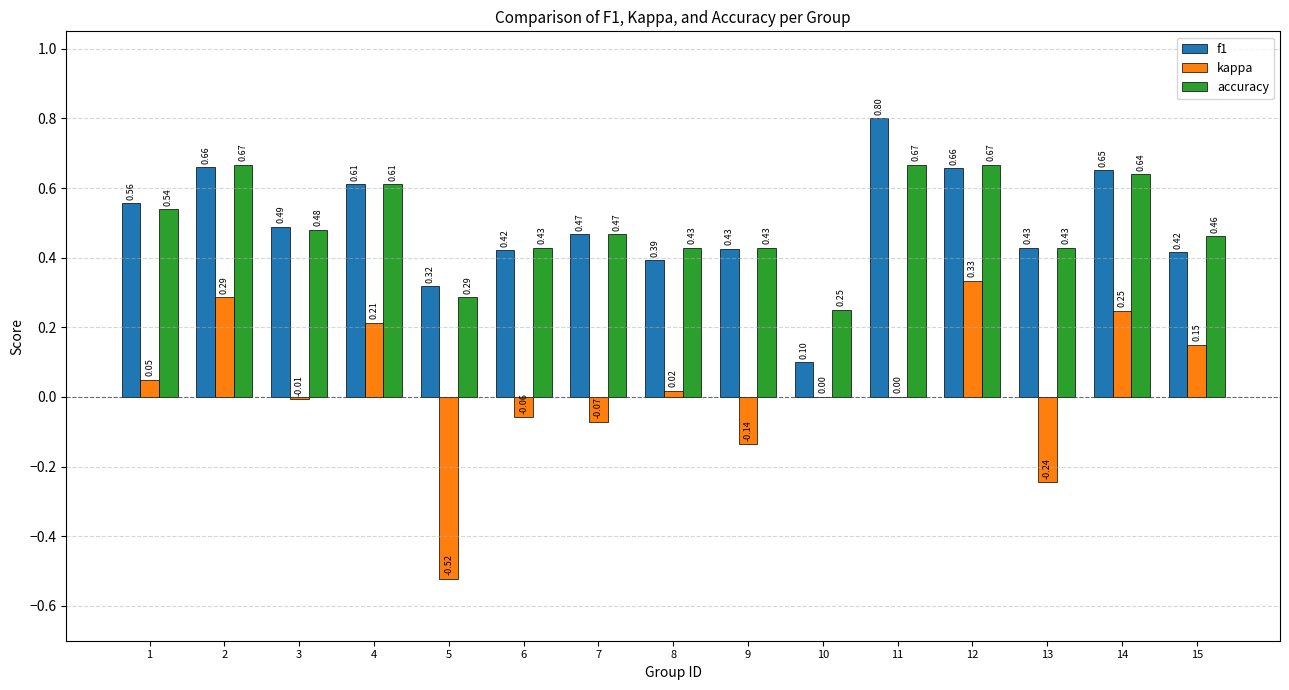

Between 2 and 11, which series saw the biggest shift?

kappa